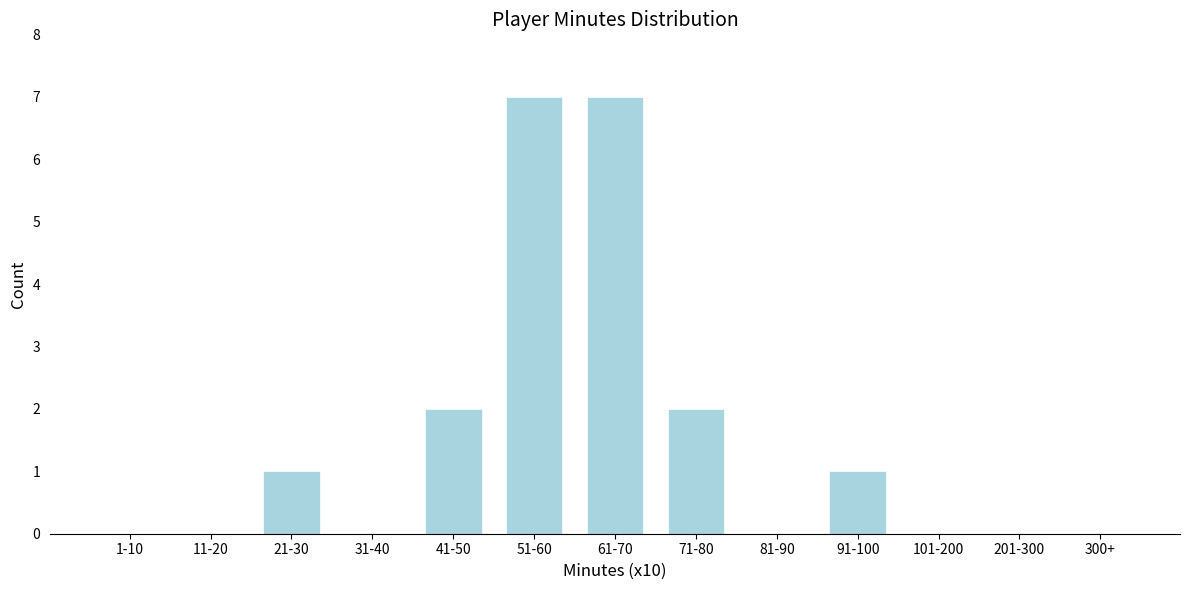

Reading right to left, what are all the values shown in this chart?

300+=0	201-300=0	101-200=0	91-100=1	81-90=0	71-80=2	61-70=7	51-60=7	41-50=2	31-40=0	21-30=1	11-20=0	1-10=0